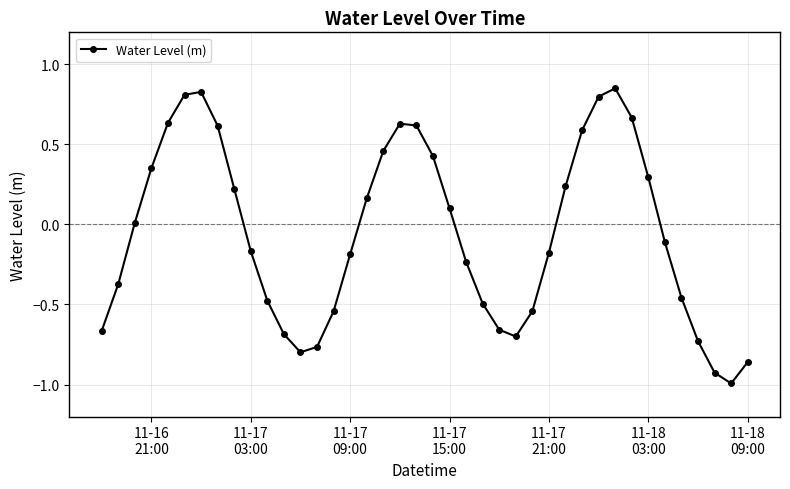

What is the minimum value shown in the chart?

-1.0